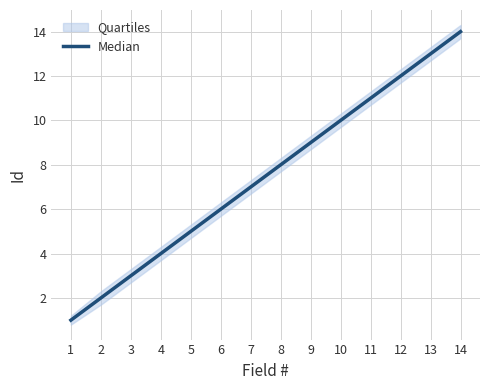

What is the change in value from 6 to 9?

+3